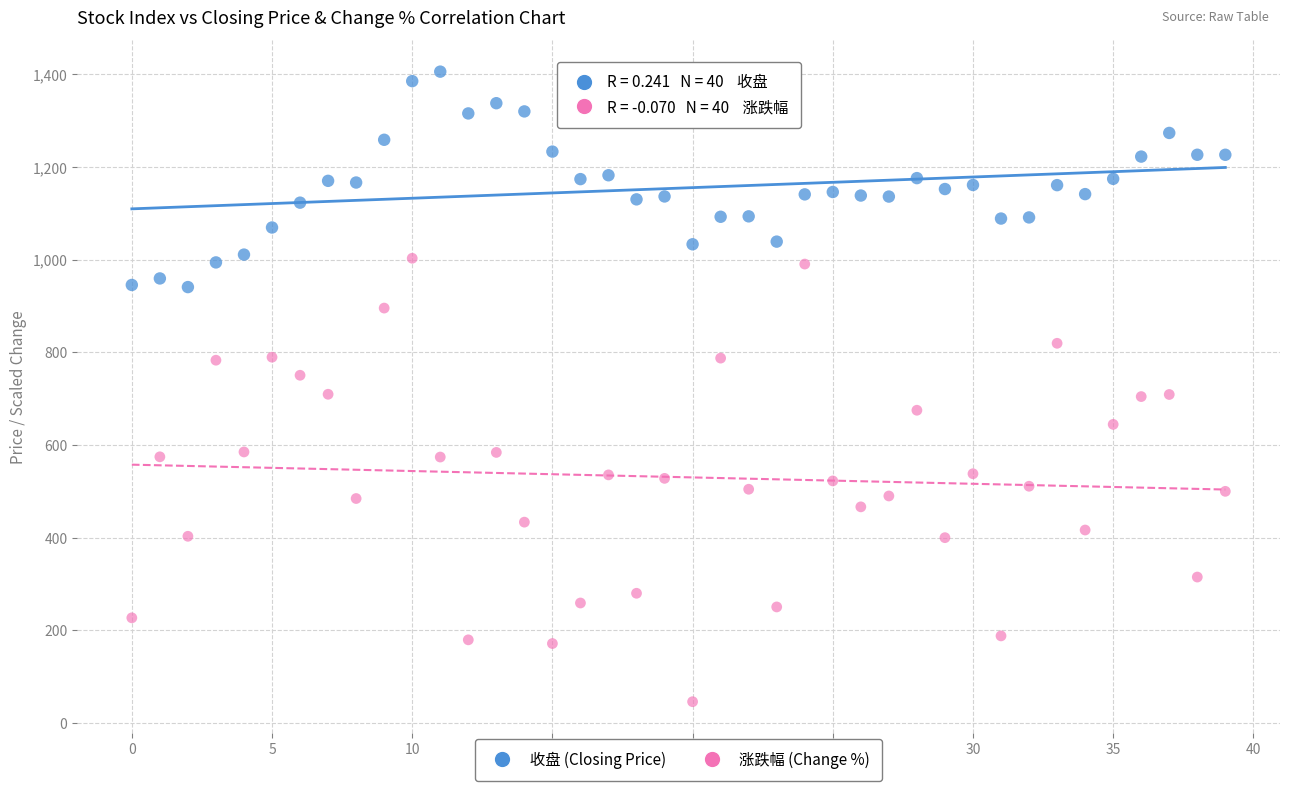

Which series has the widest spread of Y values?

涨跌幅 (Change %)